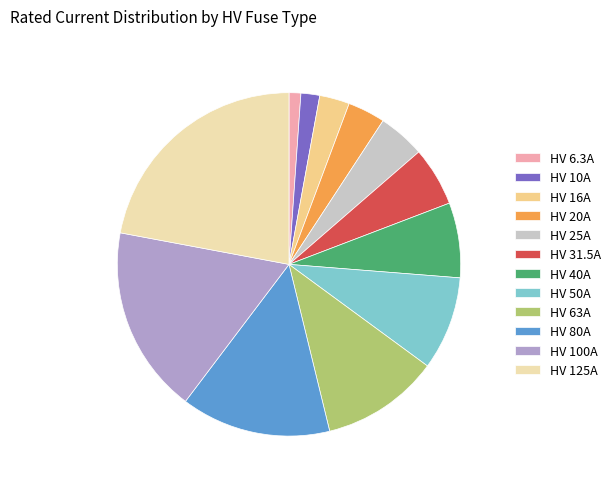

Approximately how many times larger is the value at HV 20A compared to HV 10A?

2.0